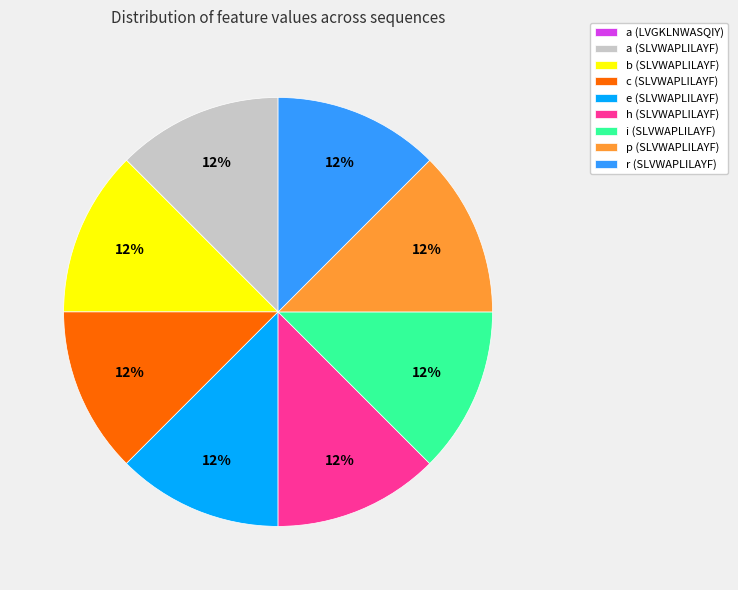

Approximately how many times larger is the value at r (SLVWAPLILAYF) compared to c (SLVWAPLILAYF)?

1.0